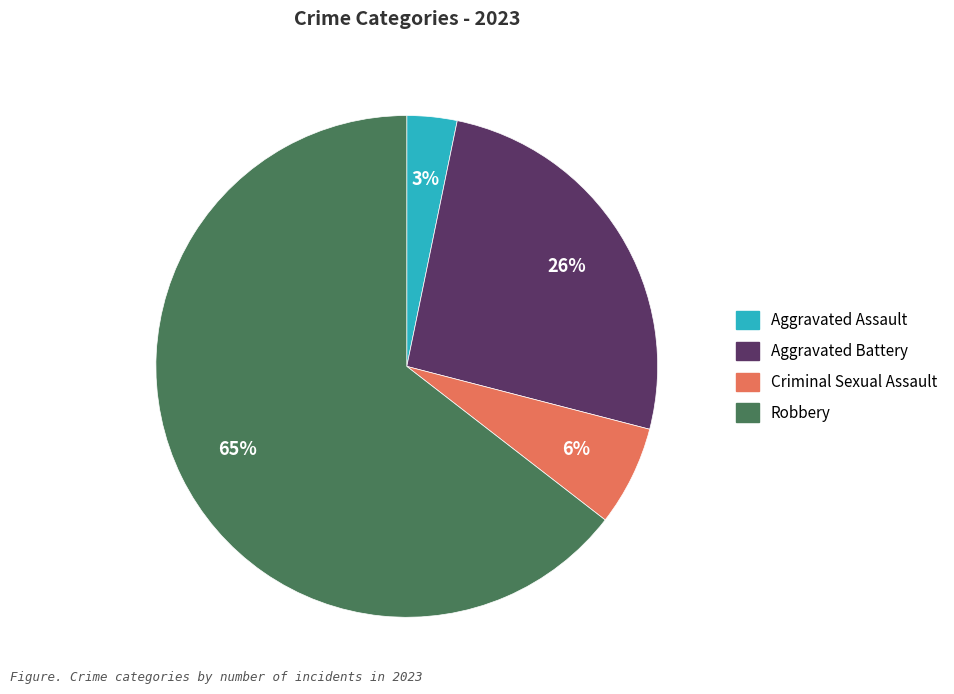

Do Aggravated Assault and Robbery together represent more than half of the pie?

Yes